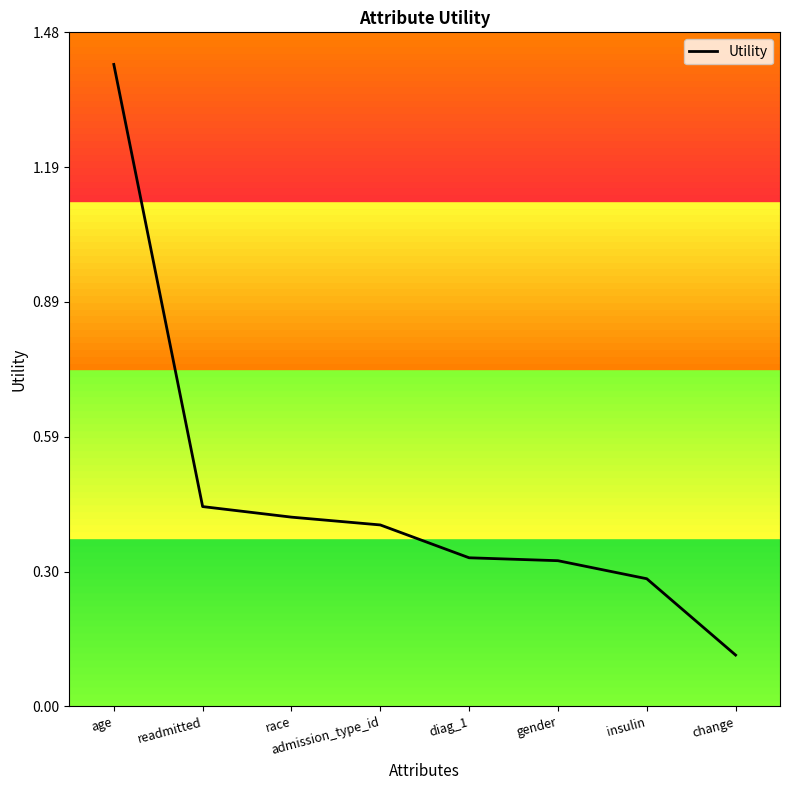

What position from the right is age?

8